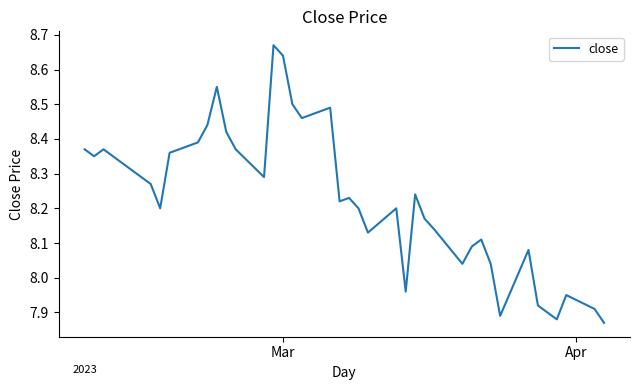

How many series are shown in this chart?

1